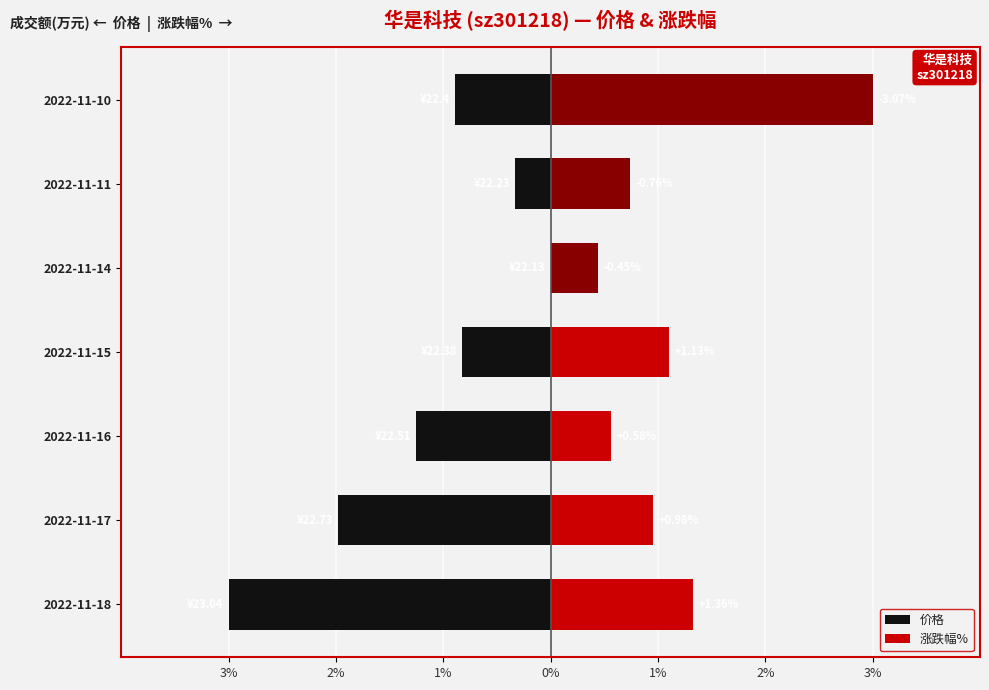

How many series are shown in this chart?

2